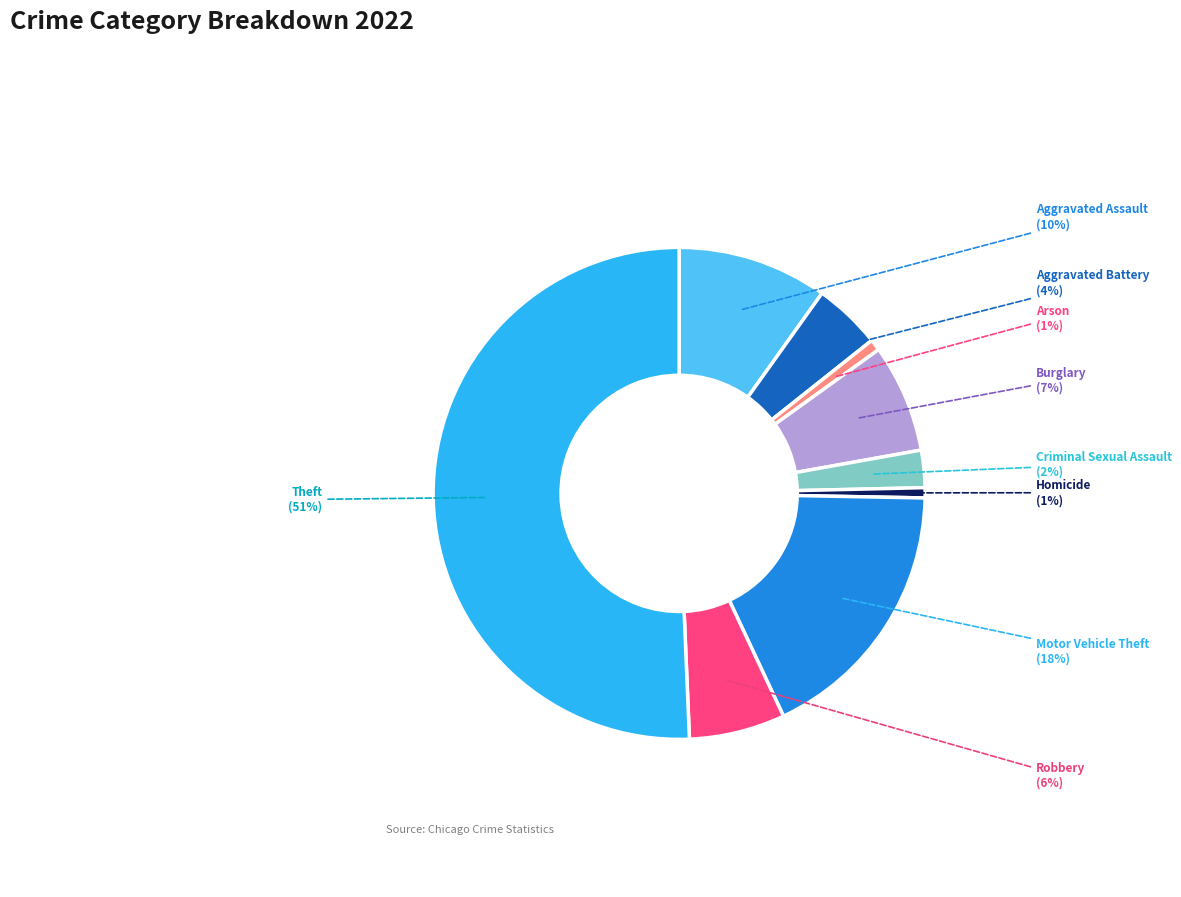

Count the number of slices in the pie.

9